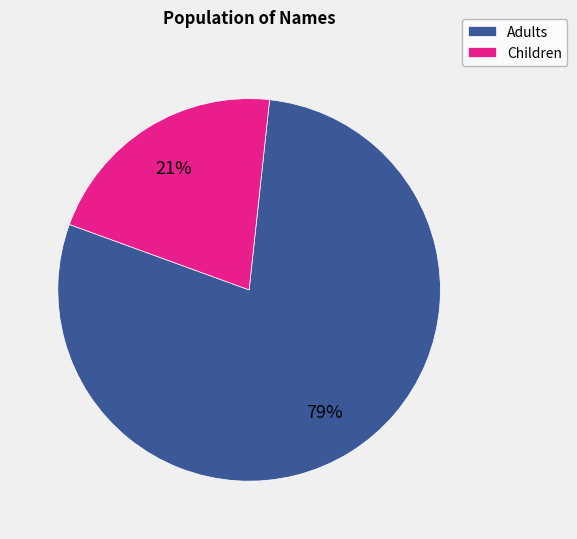

Count the number of slices in the pie.

2